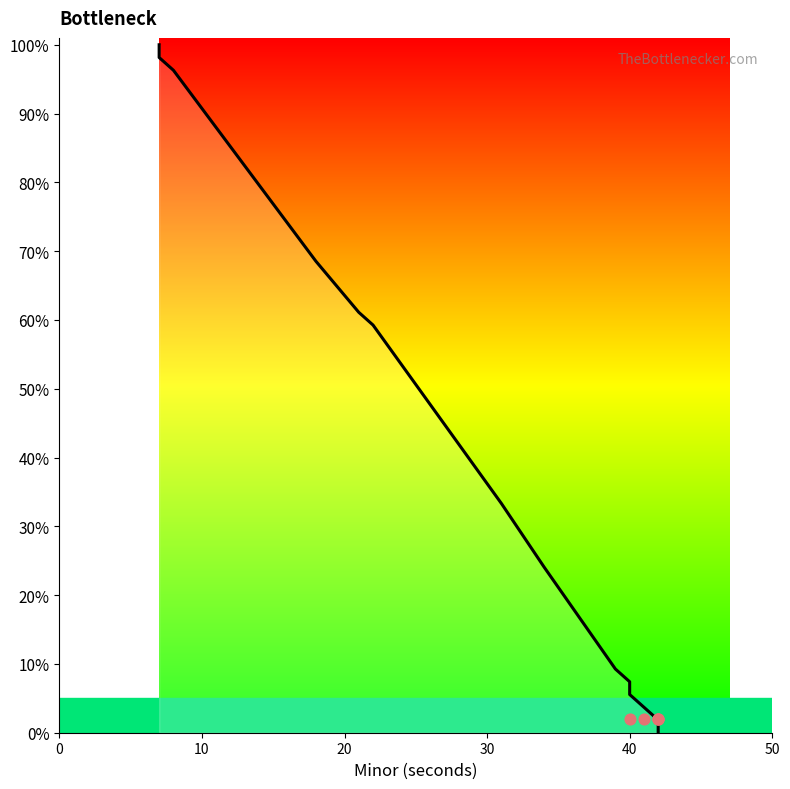

Between 39 and 40, which is larger?

39